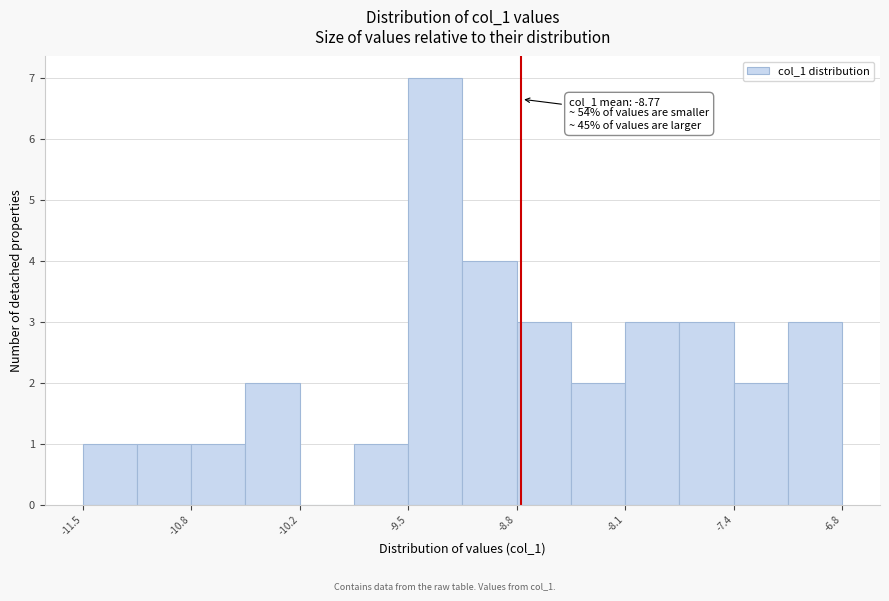

Read against the x-axis, roughly where is the centre of the tallest bar?

-9.3